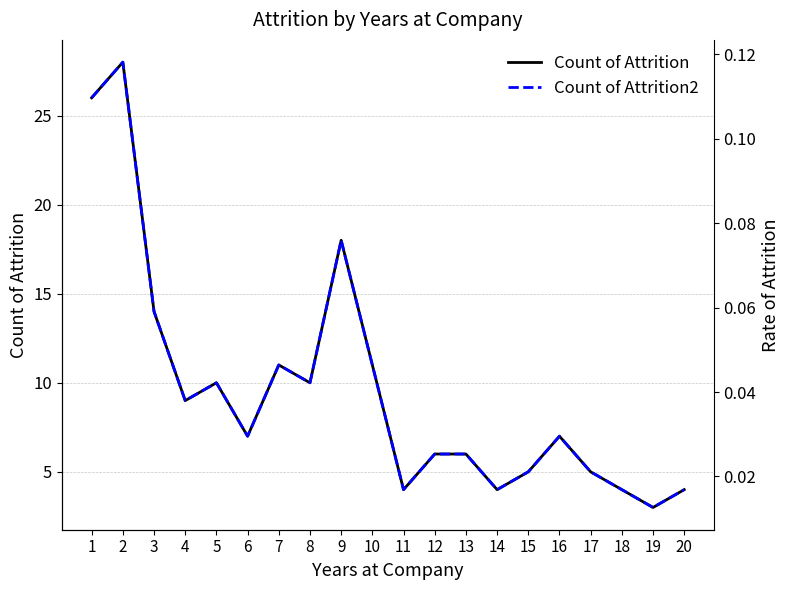

Rank the series by their maximum value, from lowest to highest.

Count of Attrition2, Count of Attrition